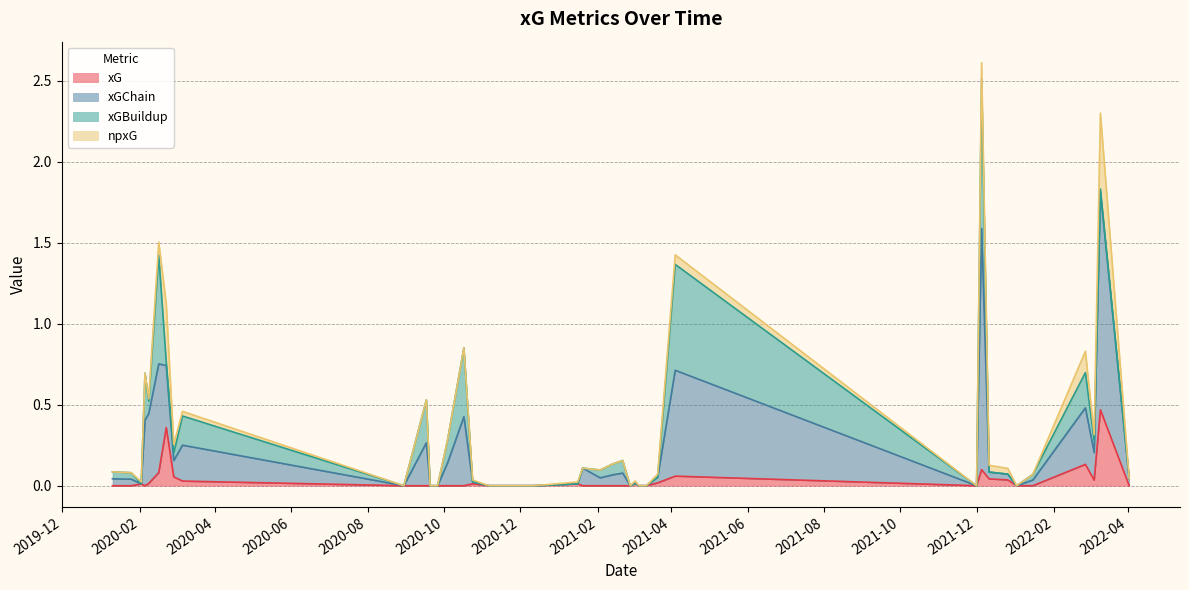

Is the value of xGBuildup at 23 greater than the value of npxG at 35?

No